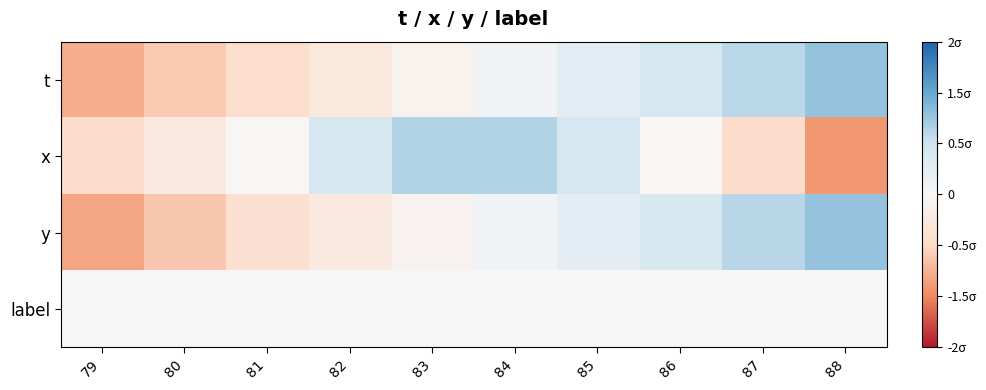

Reading left to right, transcribe all the data shown in this chart.

t: 79=-1.6	80=-1.2	81=-0.9	82=-0.5	83=-0.2	84=0.2	85=0.5	86=0.9	87=1.2	88=1.6
x: 79=-0.9	80=-0.5	81=-0.0	82=0.8	83=1.3	84=1.3	85=0.8	86=-0.0	87=-0.9	88=-1.8
y: 79=-1.6	80=-1.2	81=-0.8	82=-0.5	83=-0.1	84=0.2	85=0.5	86=0.8	87=1.2	88=1.6
label: 79=0.0	80=0.0	81=0.0	82=0.0	83=0.0	84=0.0	85=0.0	86=0.0	87=0.0	88=0.0